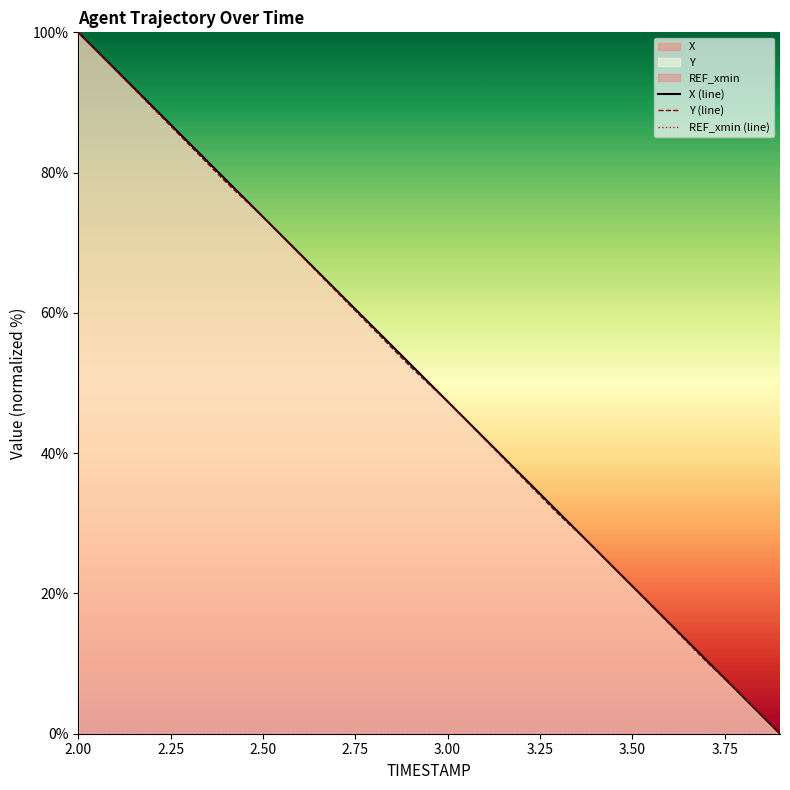

Is it true that Y (line) equals 17.9 at 3.00?

False